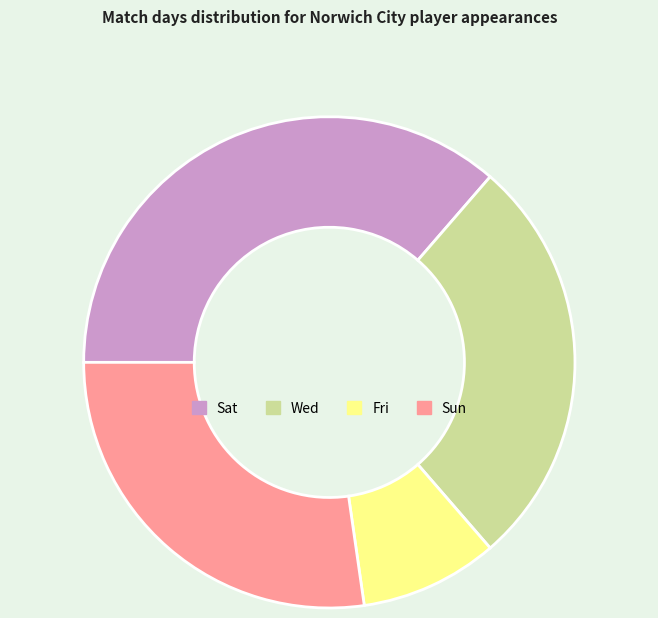

Between Fri and Wed, which is larger?

Wed